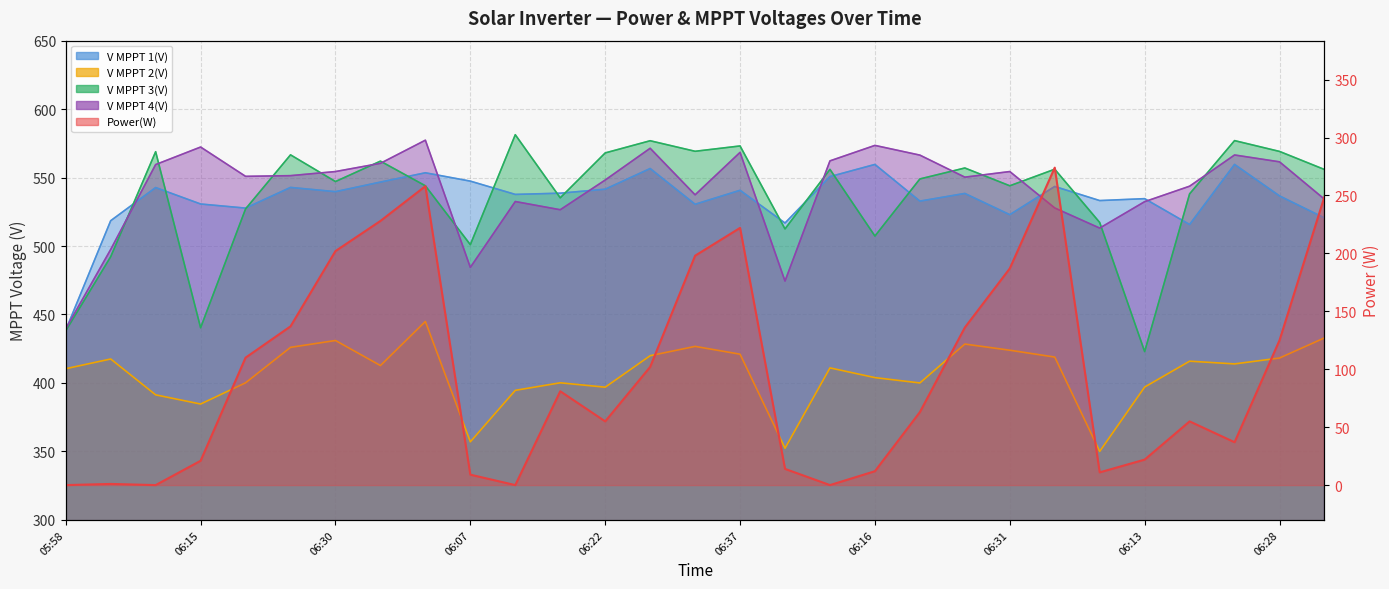

Which series has the largest total across all categories?

V MPPT 4(V)